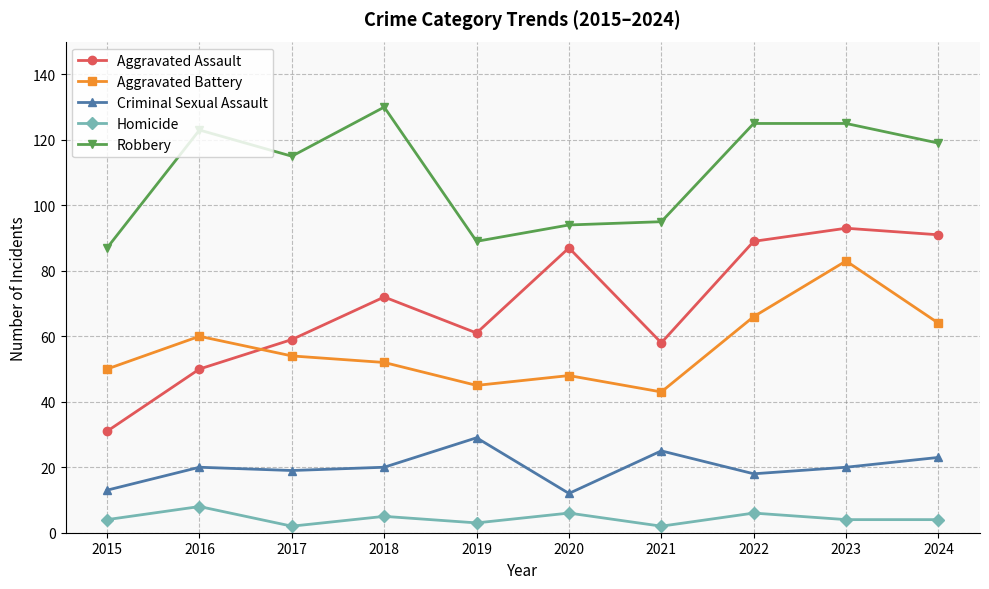

Which series has the largest range (max minus min)?

Aggravated Assault